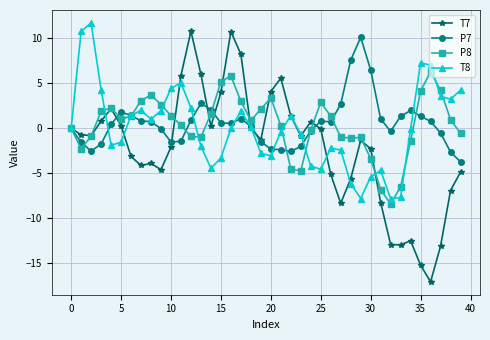

Which series has the largest range (max minus min)?

T7